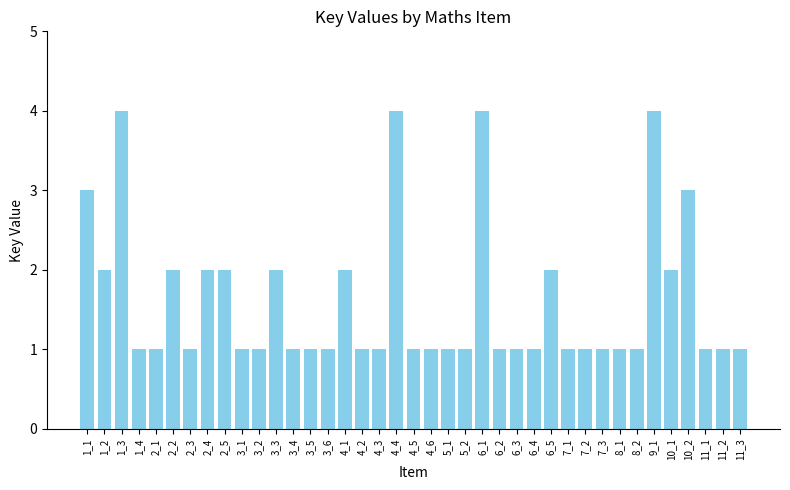

What is the greatest value displayed?

4